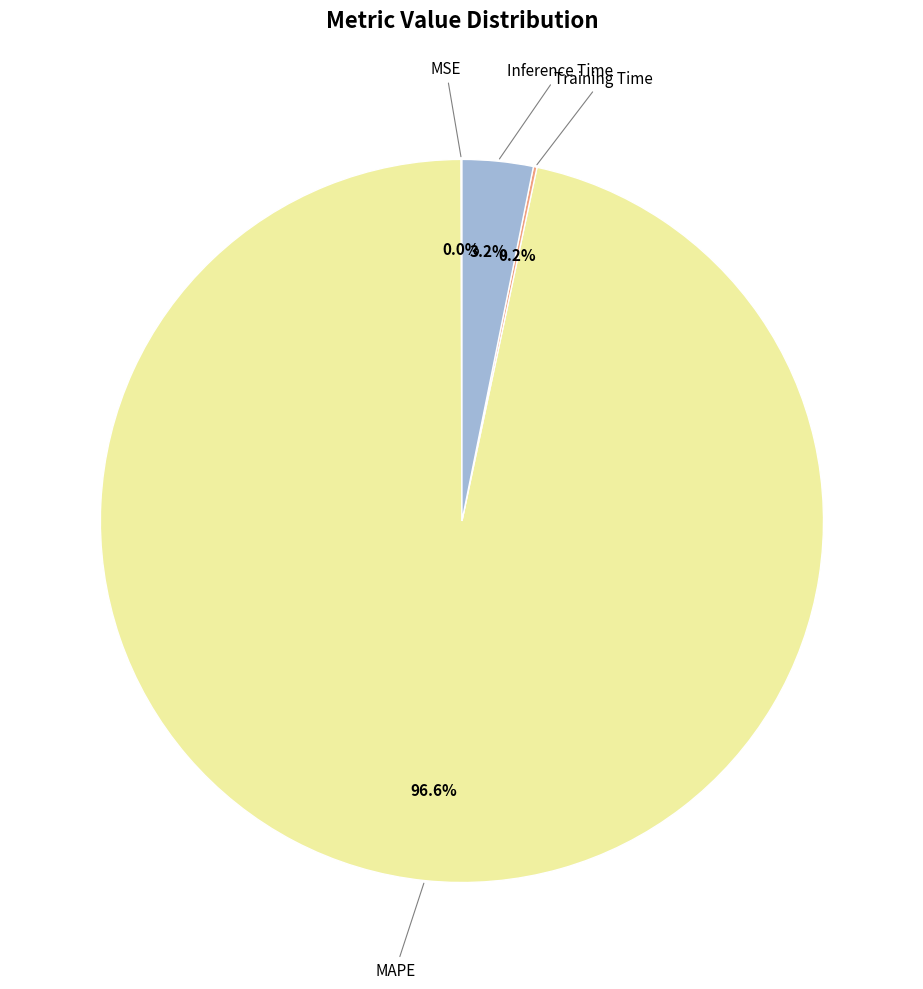

Is there any slice that represents more than half of the pie?

Yes